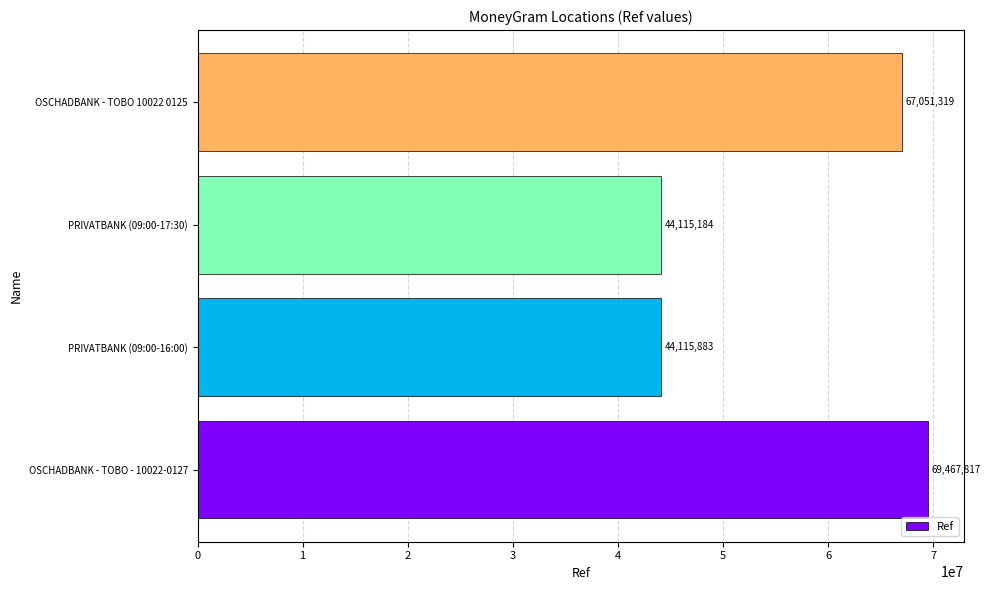

What is the change in value from PRIVATBANK (09:00-16:00) to PRIVATBANK (09:00-17:30)?

-699